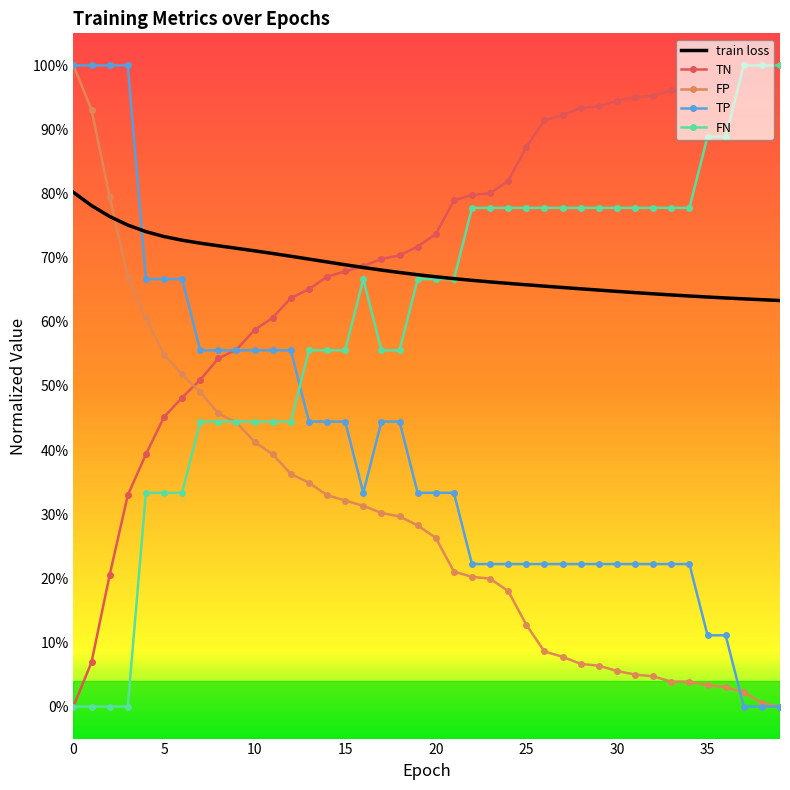

What are all the series names shown in the legend?

train loss, TN, FP, TP, FN